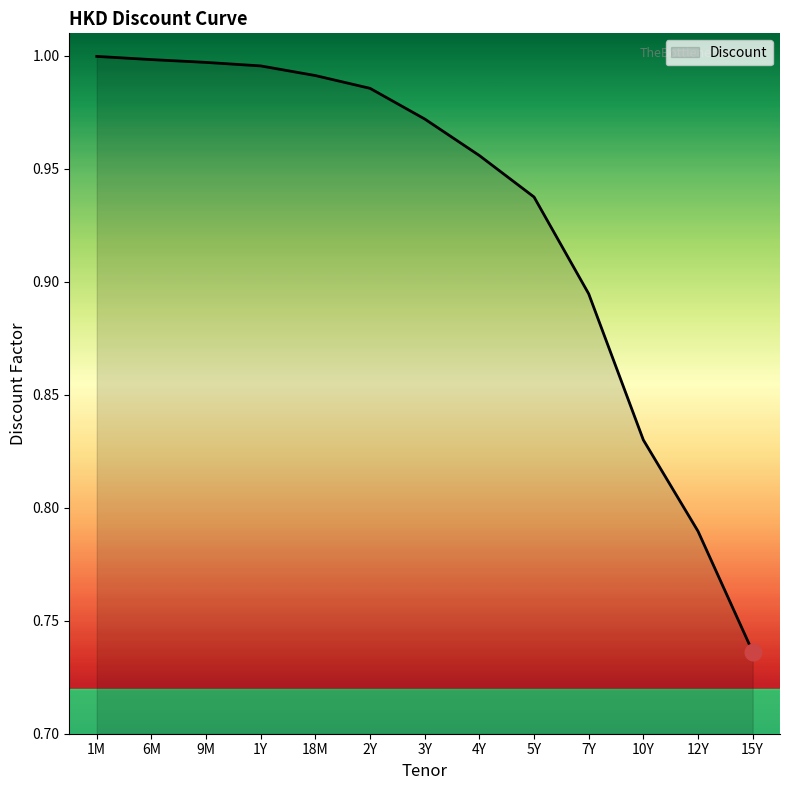

Where is the data nearest to the value 0?

15Y